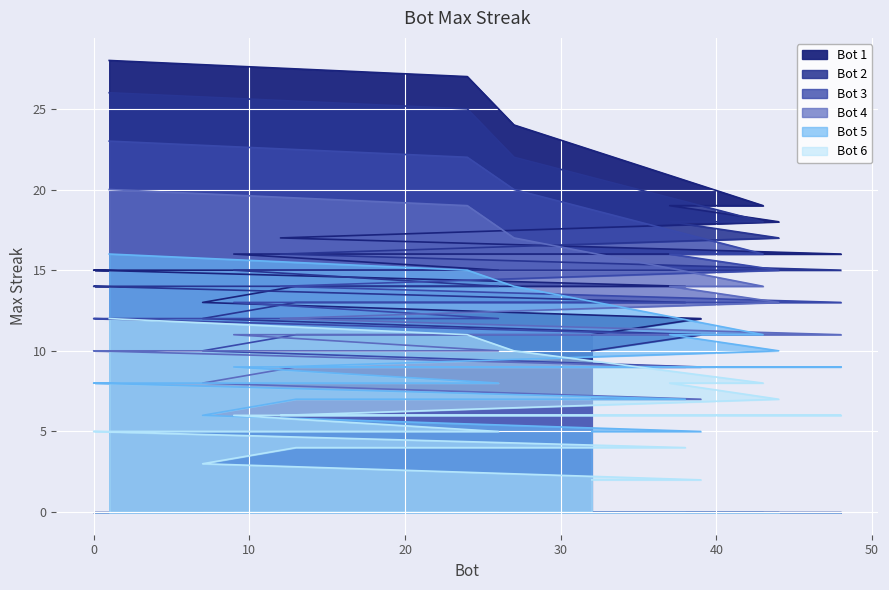

True or false: Bot 4 has a value of 4 at 1.

False